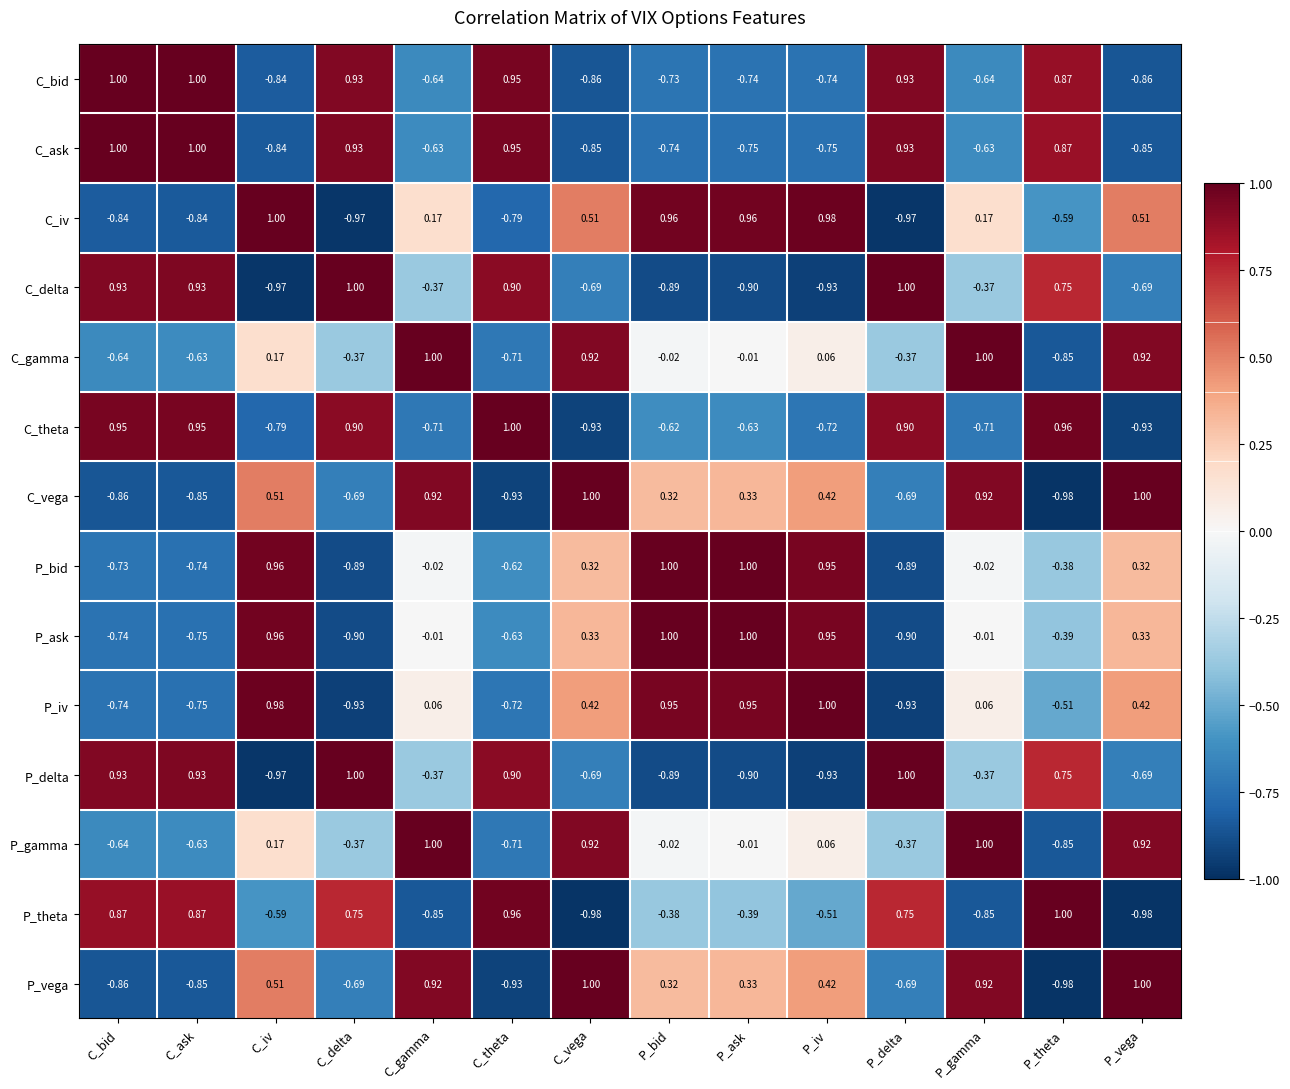

Which series changed the most between P_delta and P_vega?

C_theta